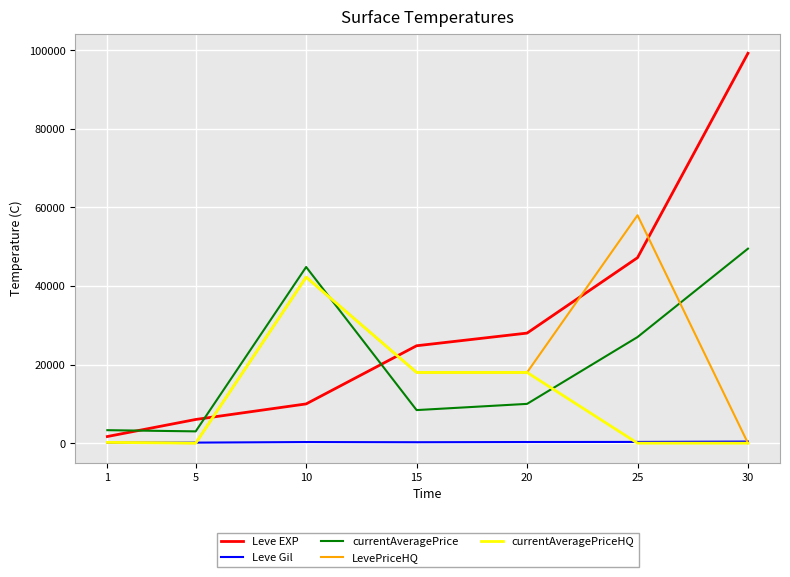

True or false: Leve EXP and Leve Gil intersect in this chart.

False